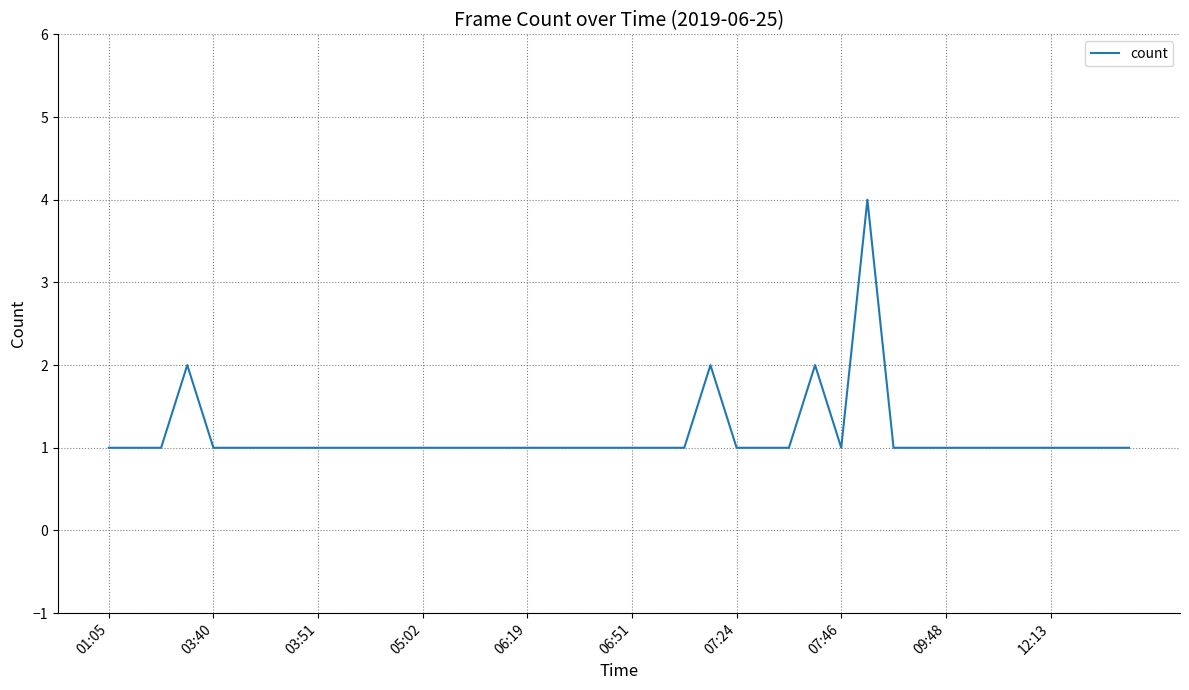

What is the greatest value displayed?

4